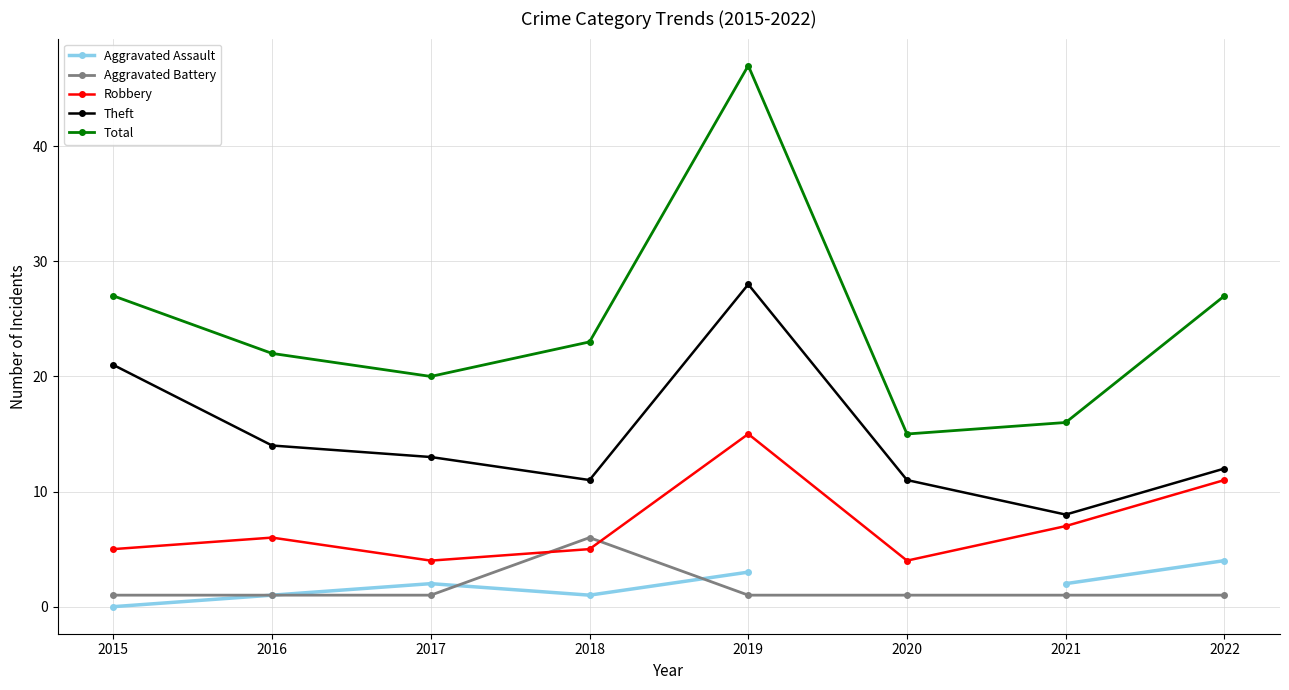

Is this an area chart (filled region under the line)?

No